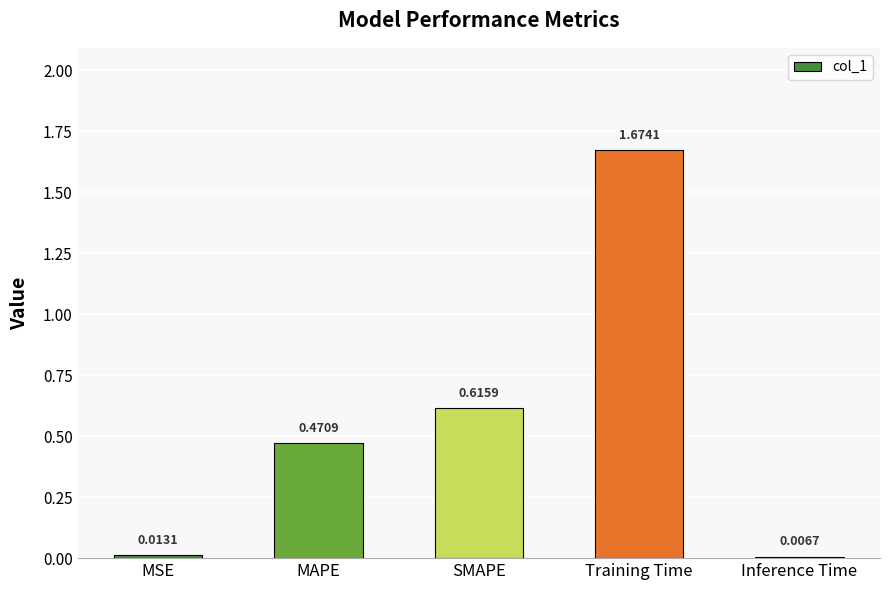

What position from the right is MSE?

5